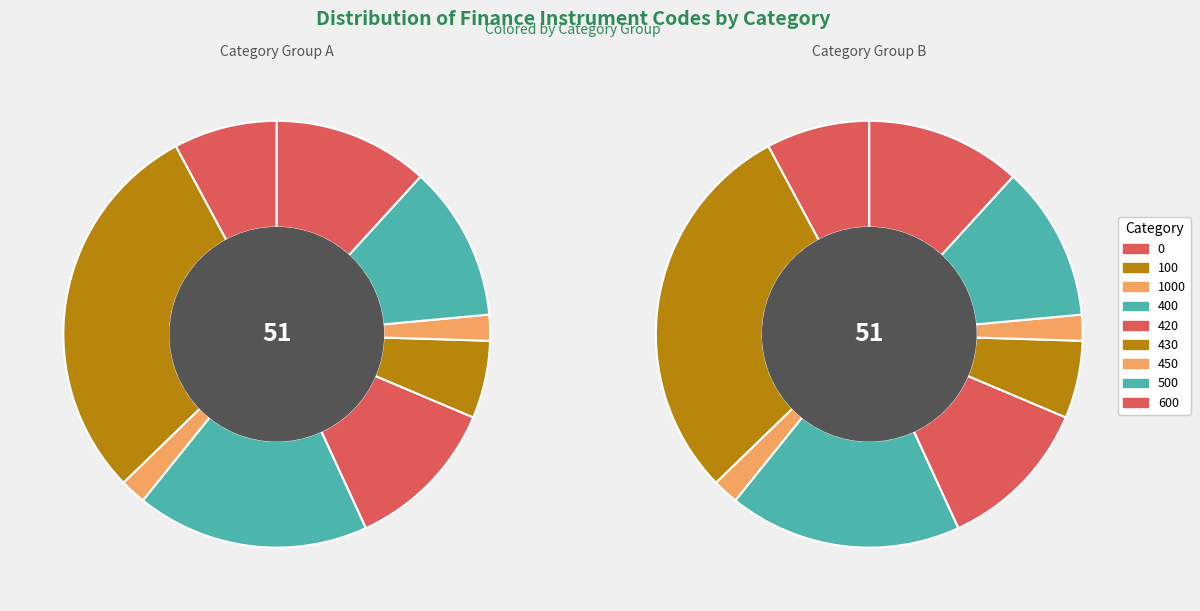

Is it true that 430 is 1% of the pie?

False